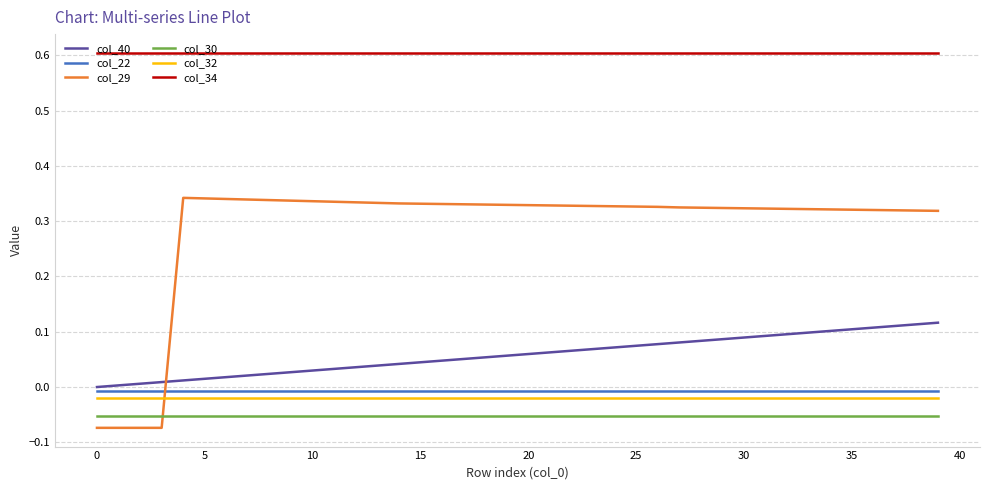

Does the chart display data point markers on the line(s)?

No